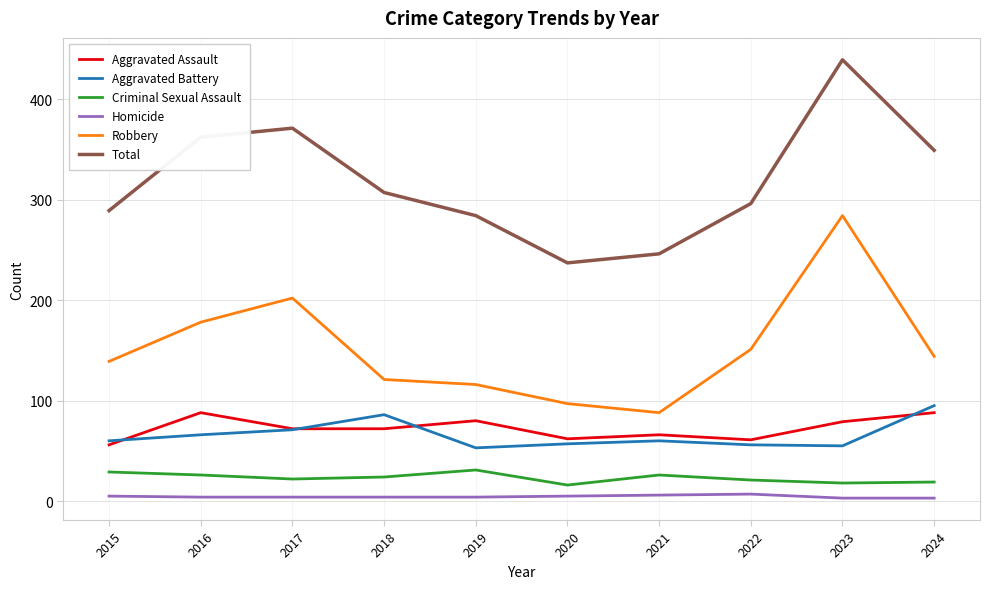

Is this an area chart (filled region under the line)?

No